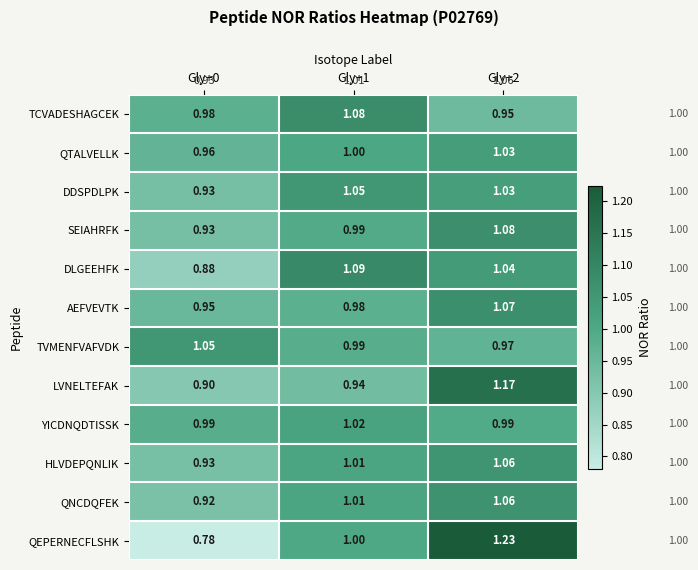

Which series changed the most between Gly+0 and Gly+2?

QEPERNECFLSHK